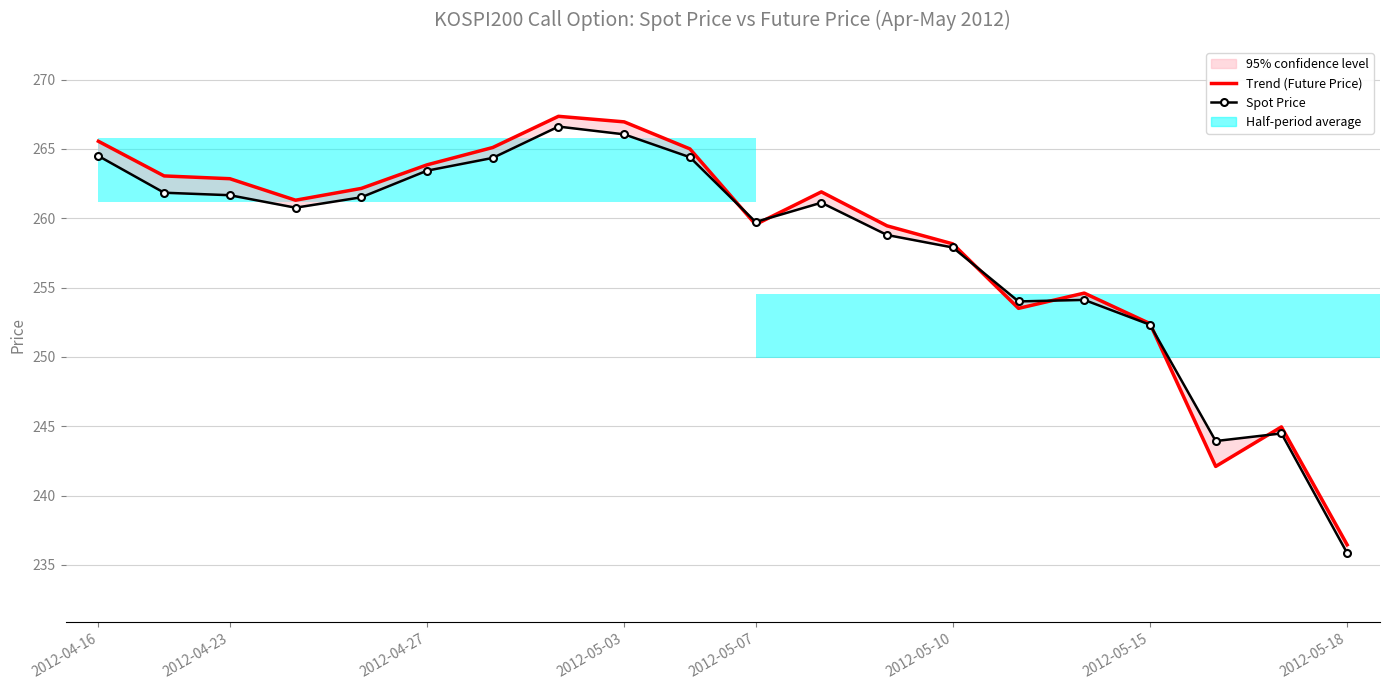

What is the total value across all series at 12?

518.2